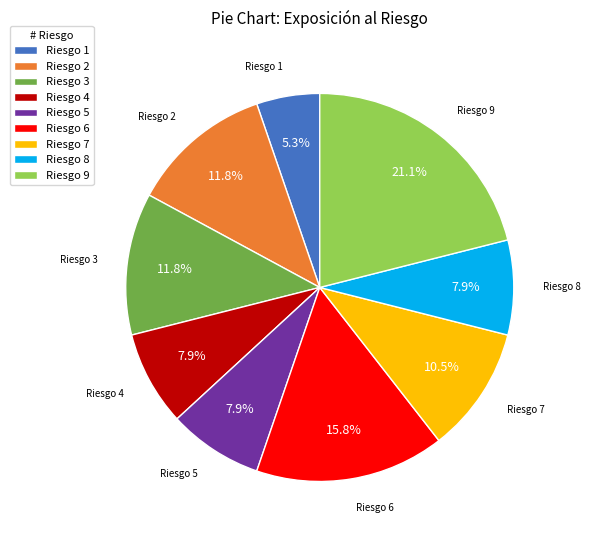

Which has a higher value, Riesgo 6 or Riesgo 8?

Riesgo 6